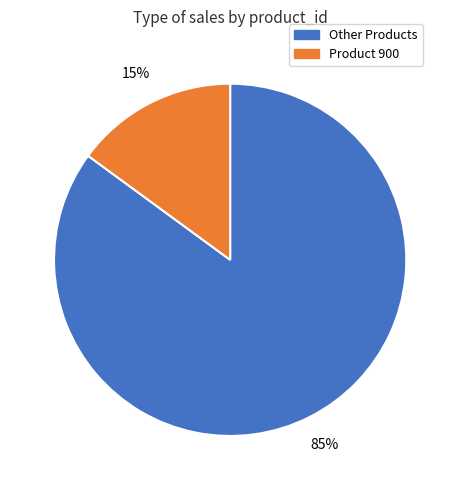

Does any single category account for the majority?

Yes